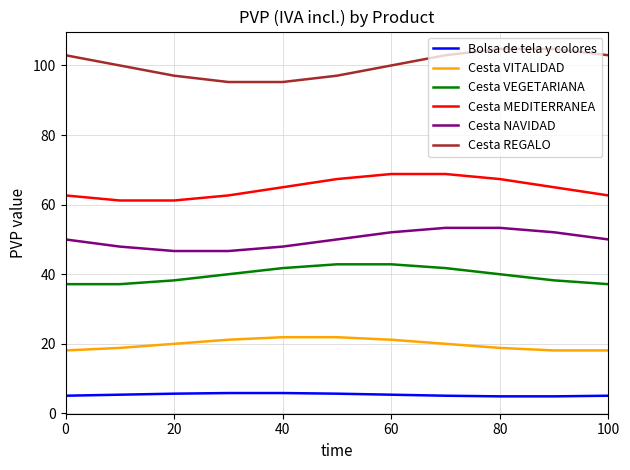

What is the lowest value of the Cesta REGALO series?

95.2